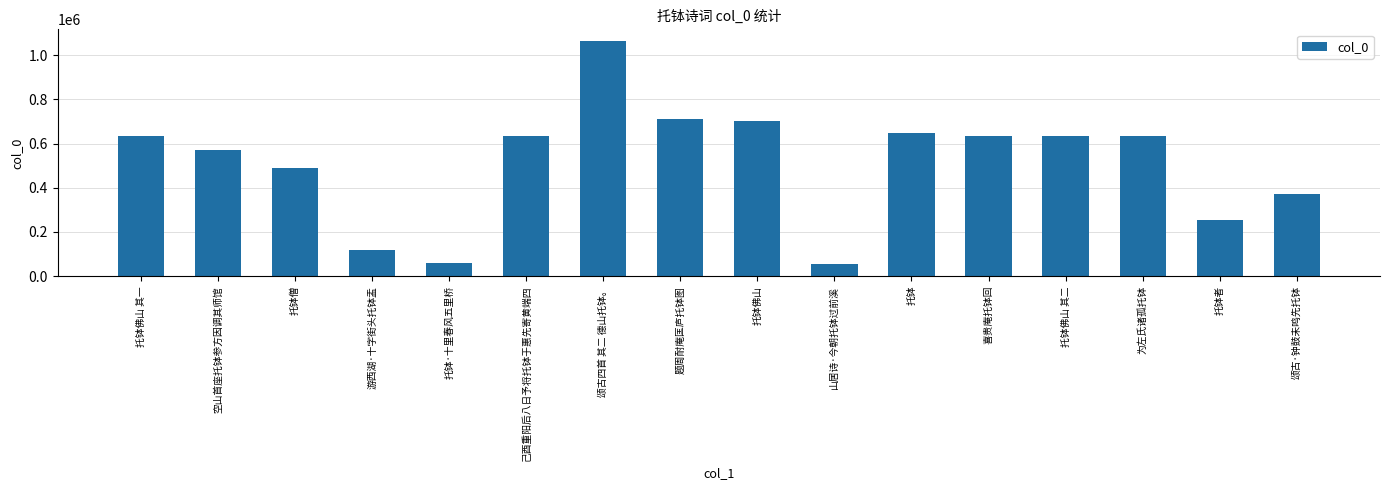

What is the value of the 7th bar from the left?

1062313